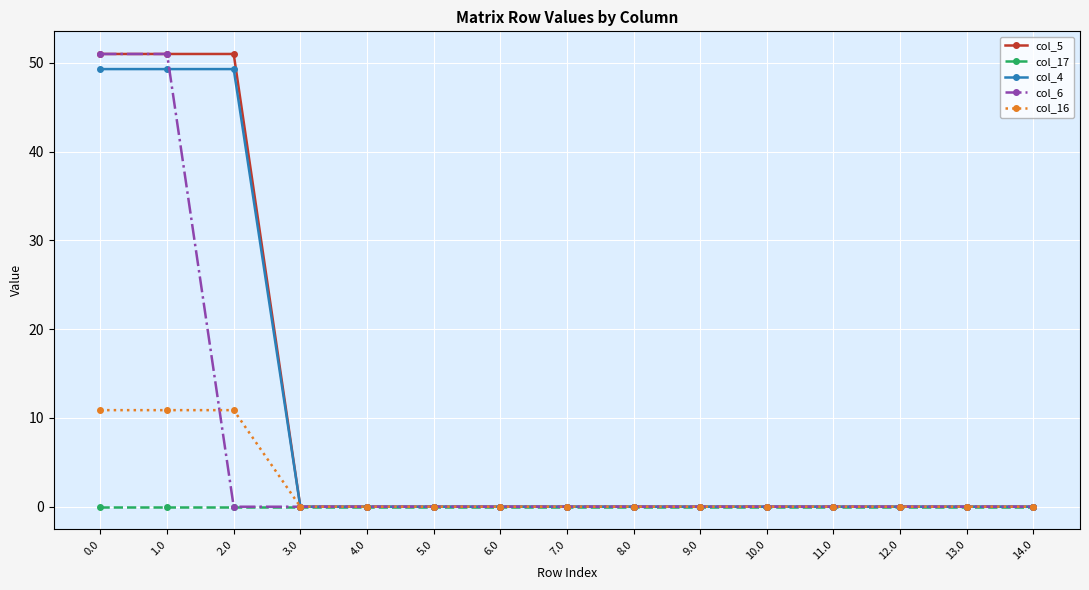

What are all the series names shown in the legend?

col_5, col_17, col_4, col_6, col_16